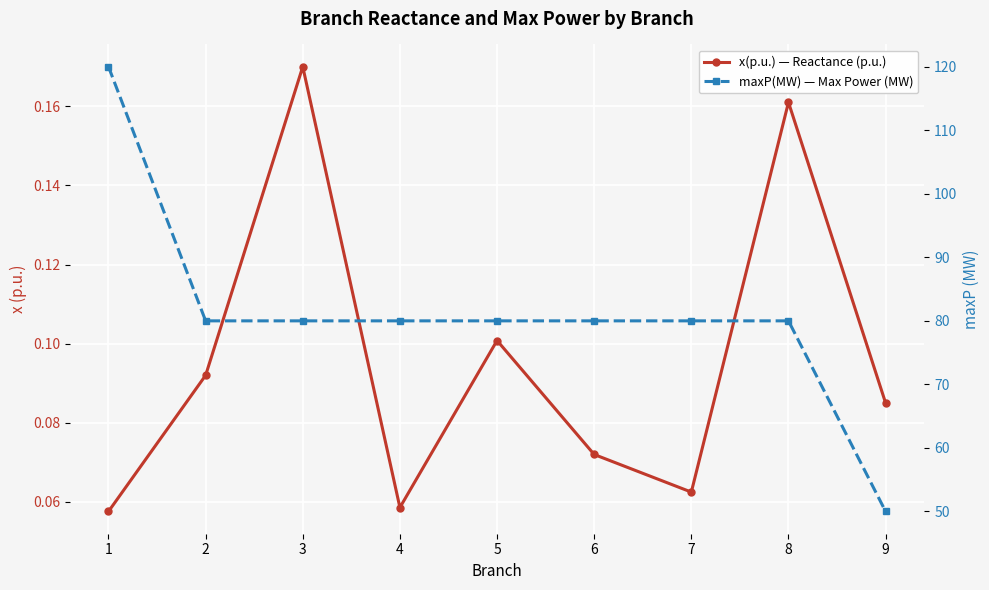

At which label does maxP(MW) — Max Power (MW) reach its peak?

1